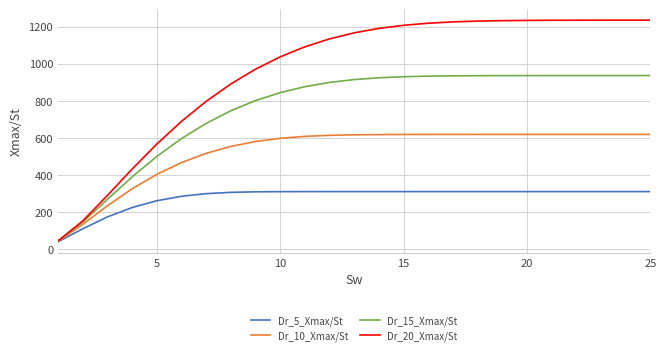

Which series has the largest total across all categories?

Dr_20_Xmax/St